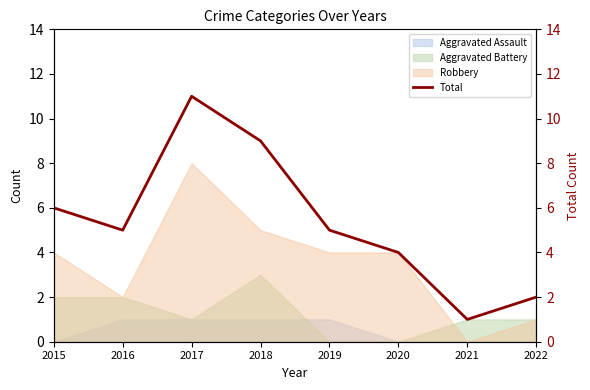

What is the minimum value shown in the chart?

1